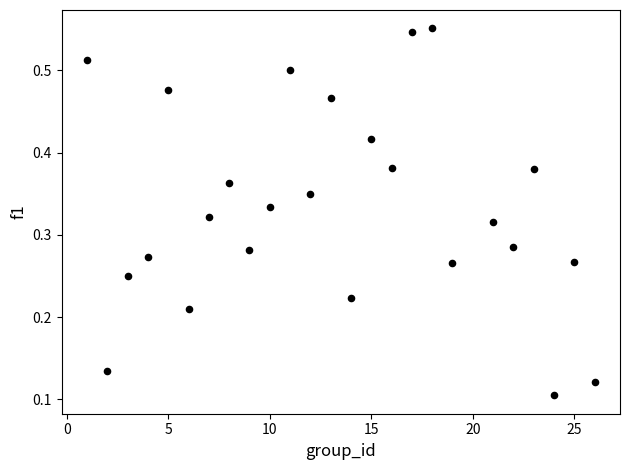

What is the range of X values (max minus min)?

25.0